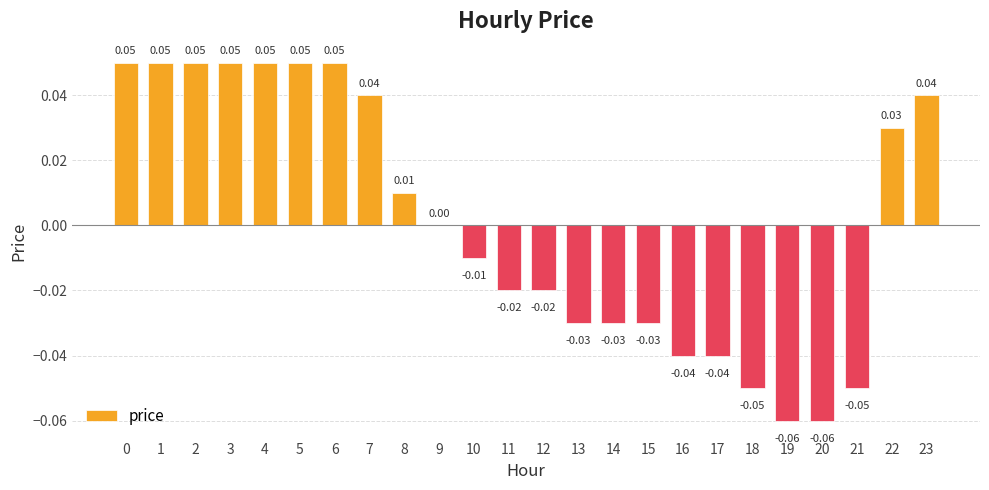

What is the change in value from 21 to 22?

+0.1